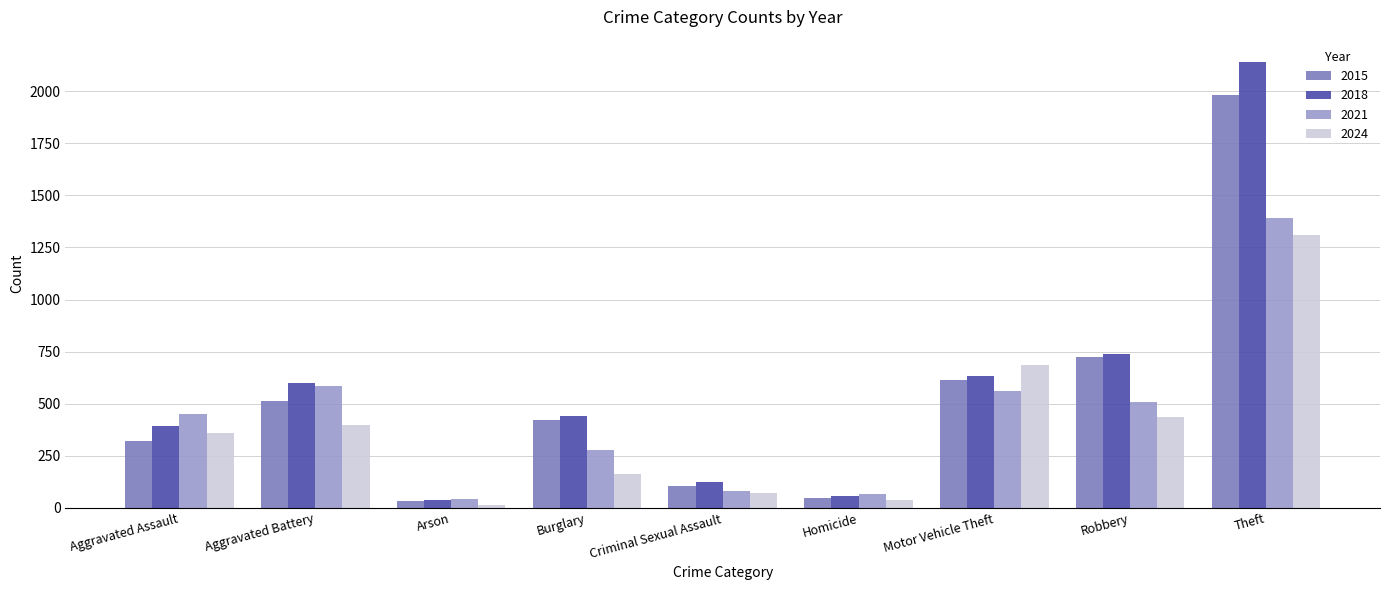

At Aggravated Assault, list the series in order from smallest to largest.

2015, 2024, 2018, 2021